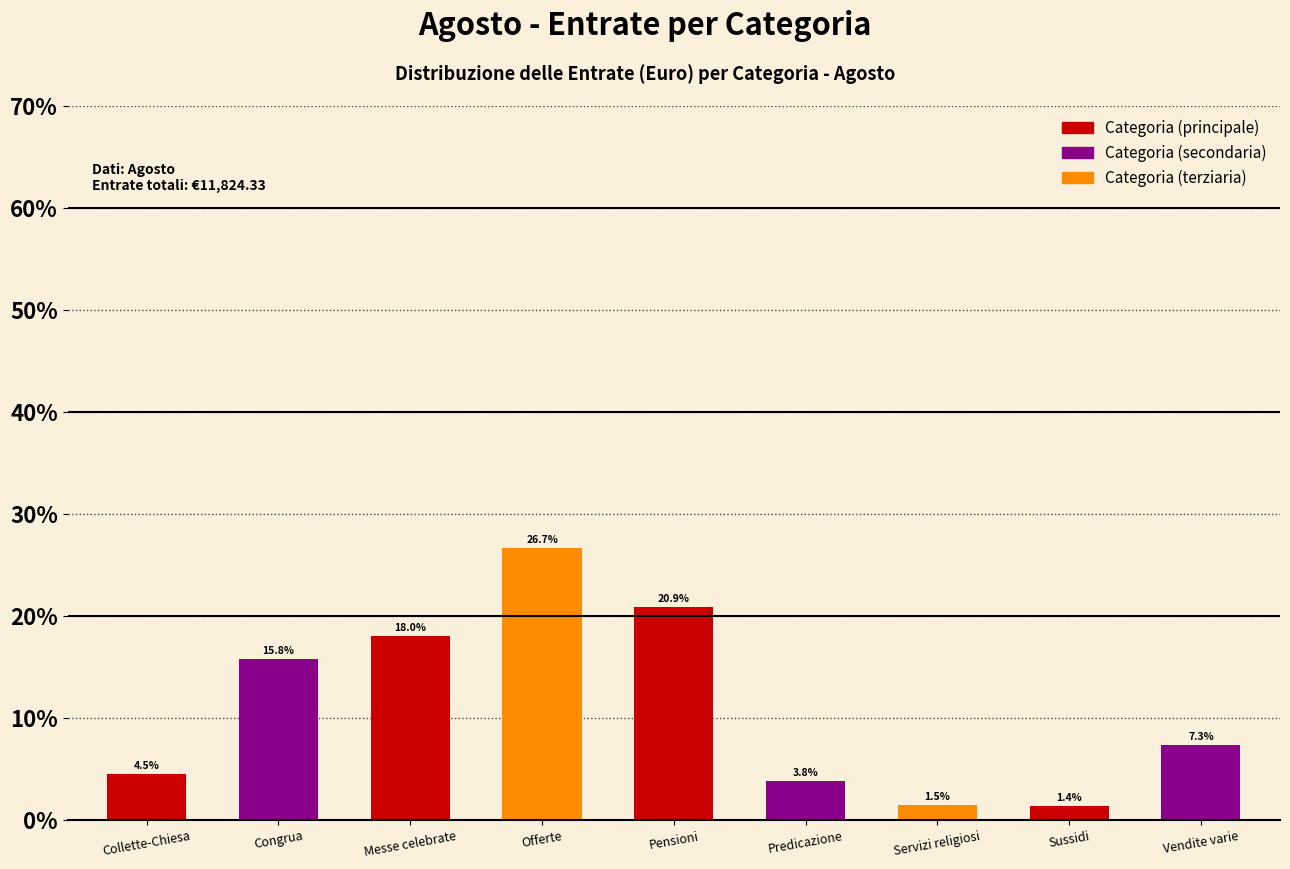

Are the bars horizontal?

No